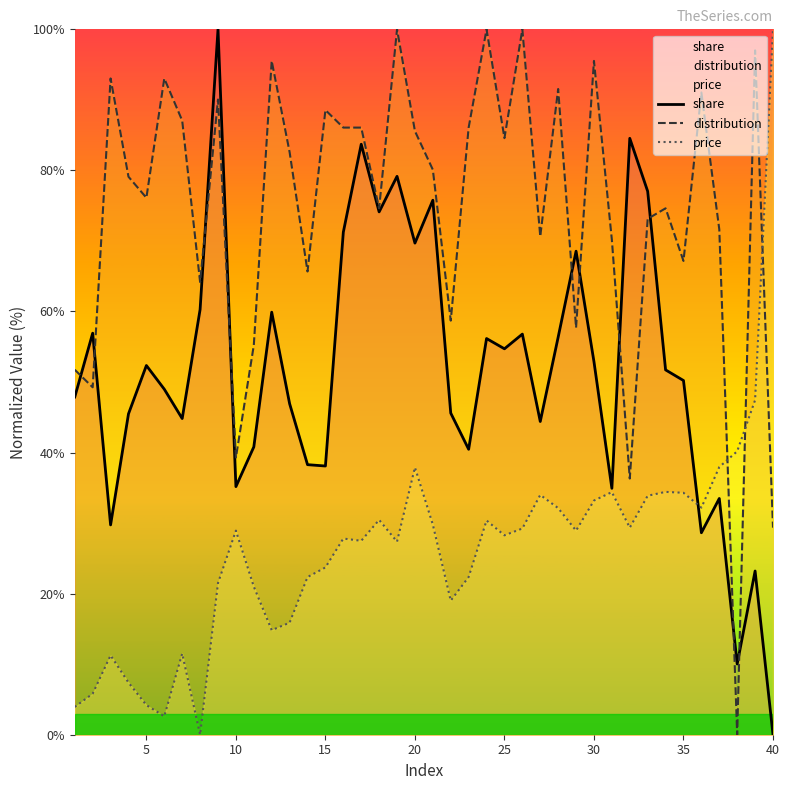

After their last crossing, which series has the higher values: price or distribution?

price